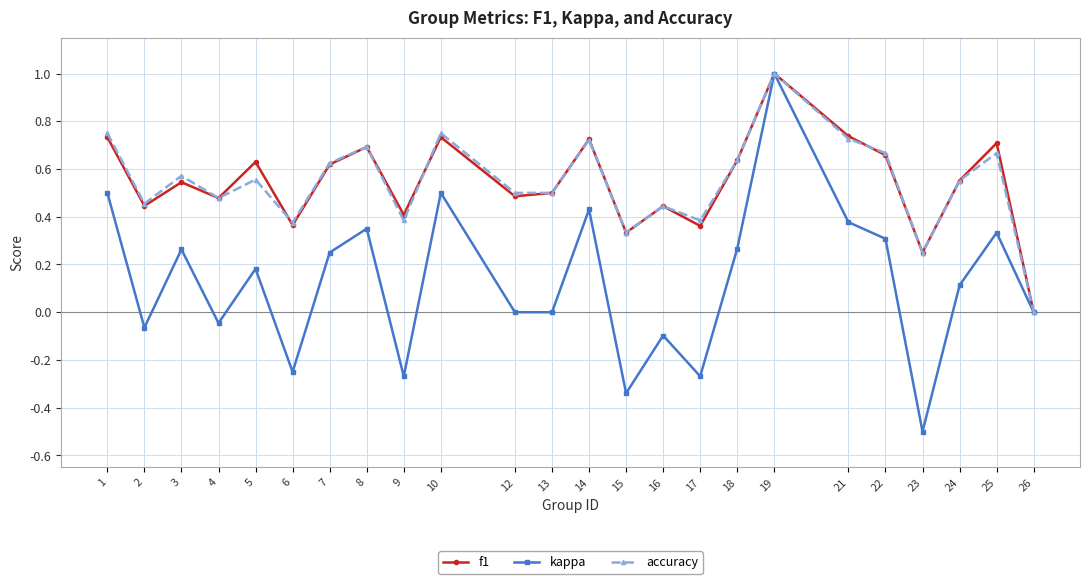

Which category has the highest value across all series?

19